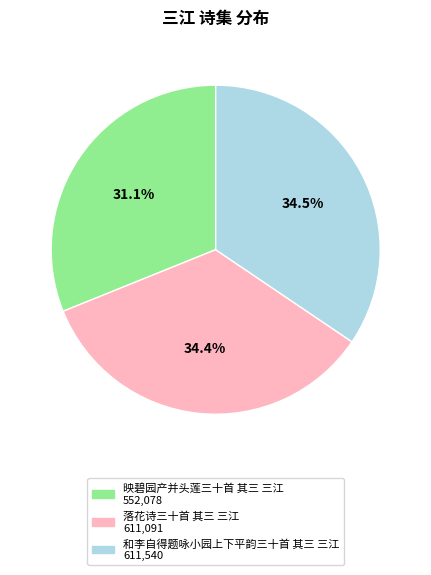

What percentage is NOT represented by 落花诗三十首 其三 三江?

65.6%